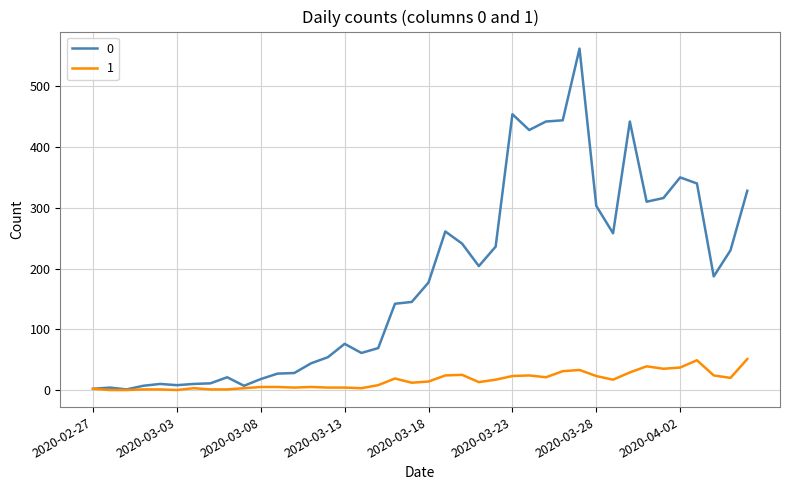

What is the greatest value displayed?

562